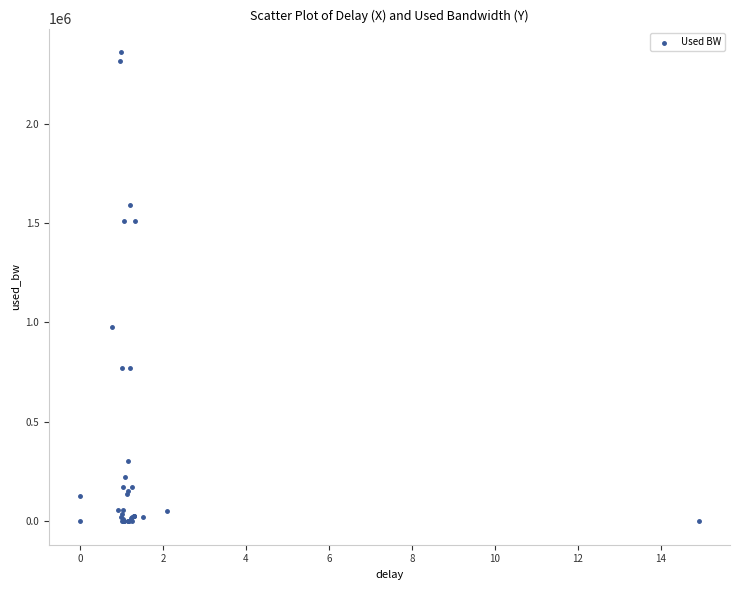

What Y value in the scatter plot is closest to 1179798?

976260.4